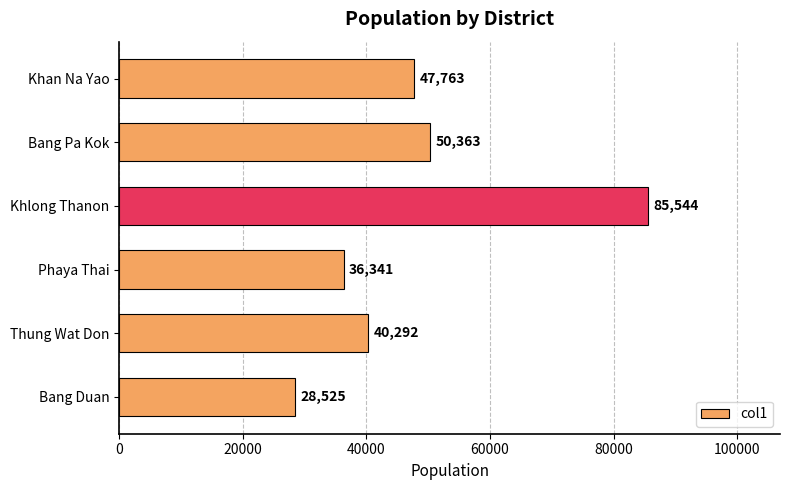

What is the label of the 6th bar from the bottom?

Khan Na Yao